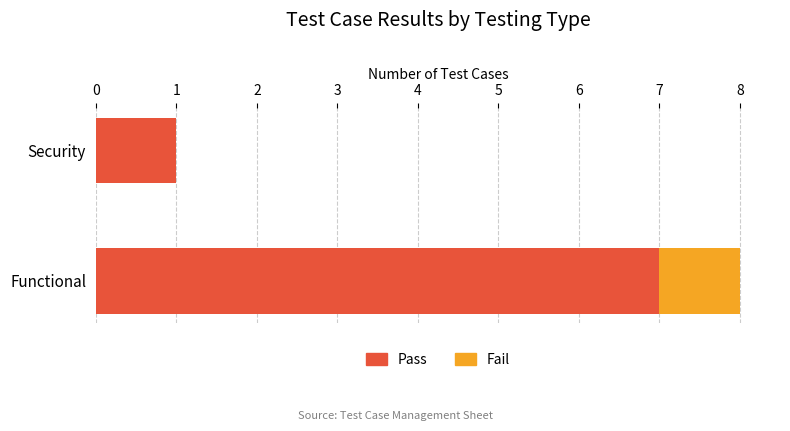

What is the sum of all Pass values?

8